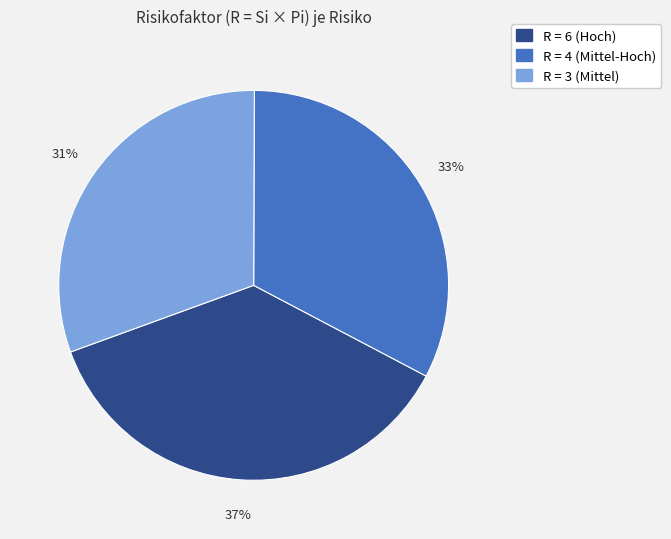

What is the ratio of the value at R = 3 (Mittel) to the value at R = 4 (Mittel-Hoch)?

0.9